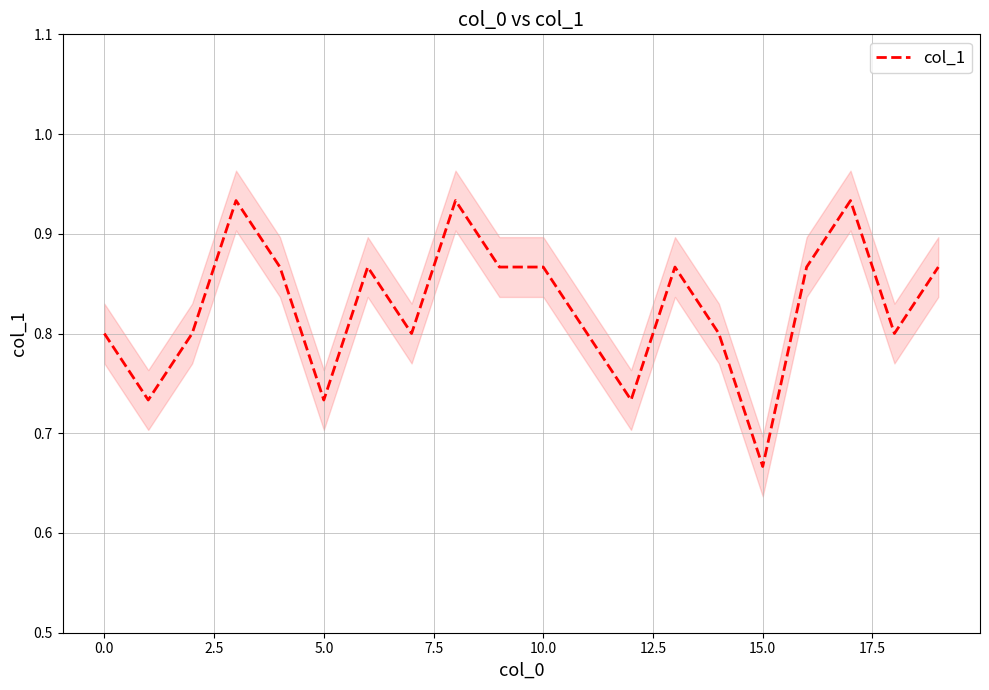

What is the average value?

0.8